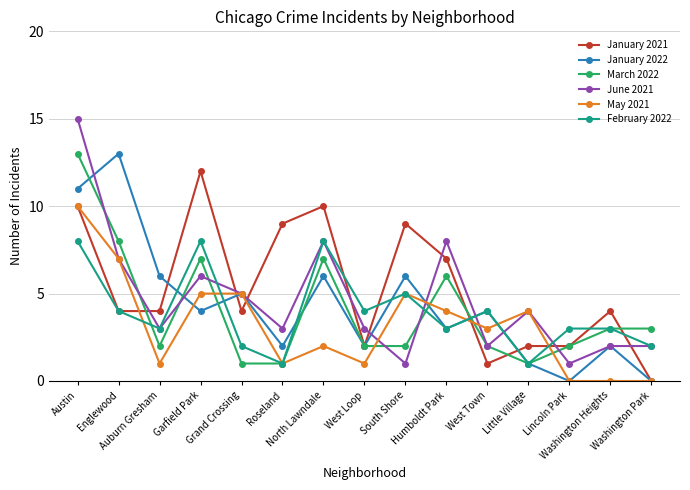

Which series has the largest range (max minus min)?

June 2021